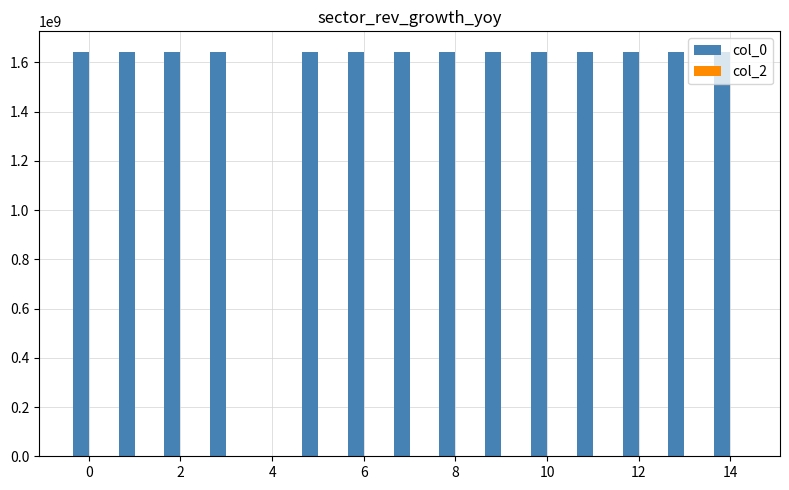

Which series has the widest spread of values?

col_0